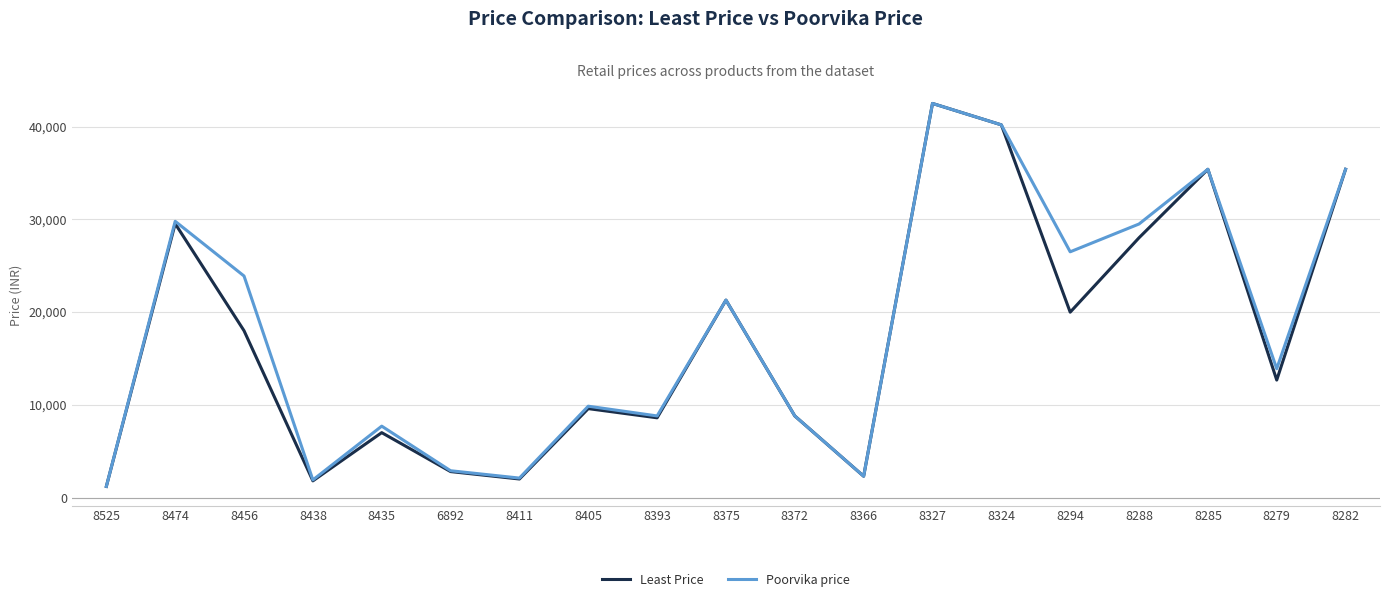

What are all the series names shown in the legend?

Least Price, Poorvika price